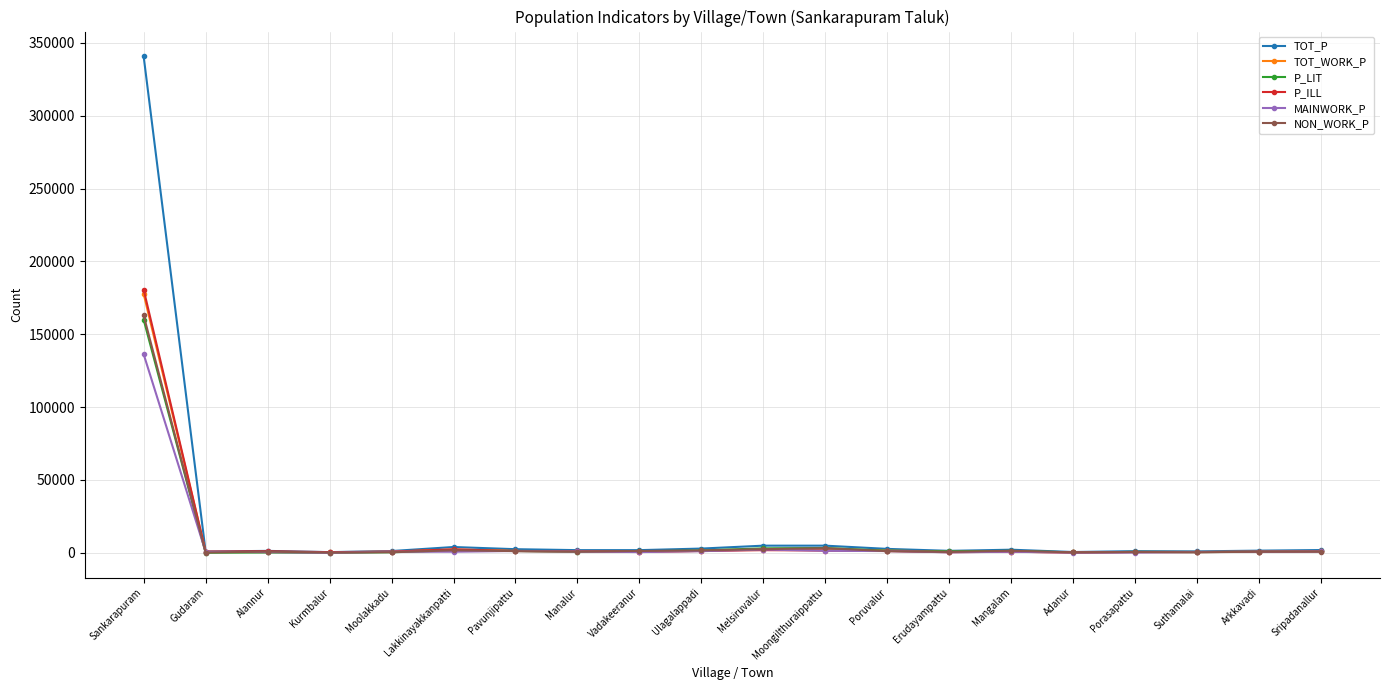

What is the label of the 17th point from the left?

Porasapattu